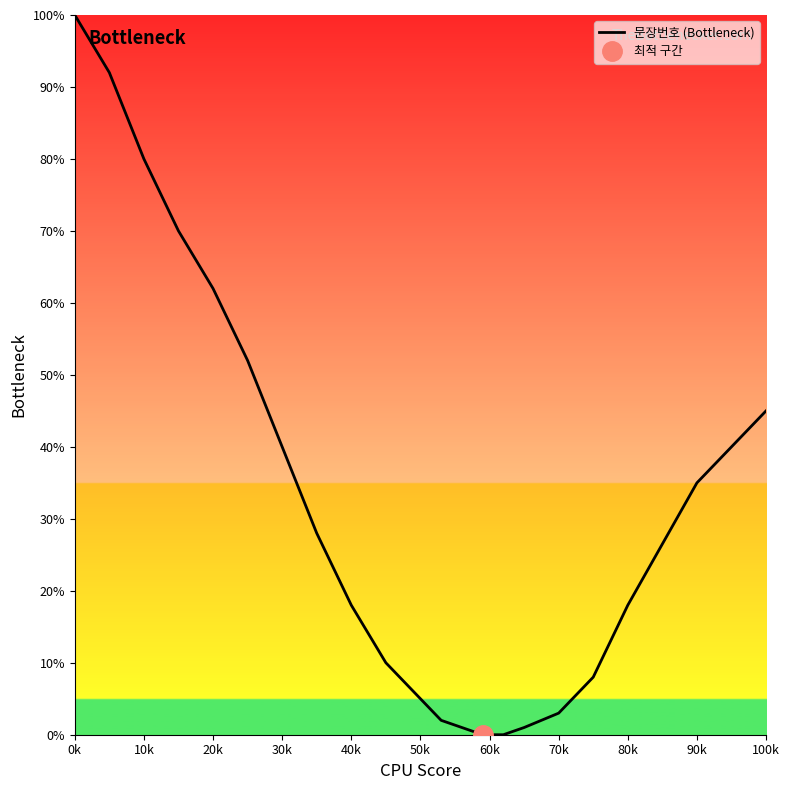

The 문장번호 (Bottleneck) series shows 18 at 80k. True or false?

True